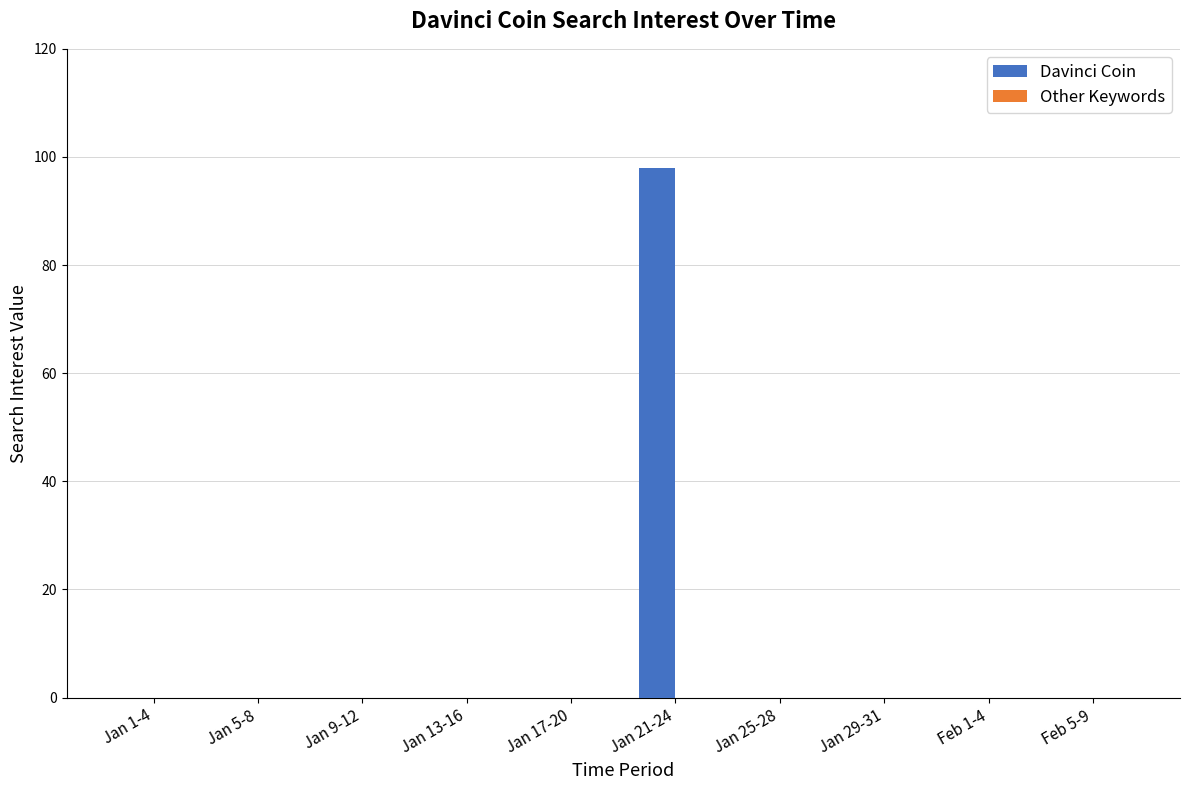

Is it true that the value at Jan 29-31 is 0?

True